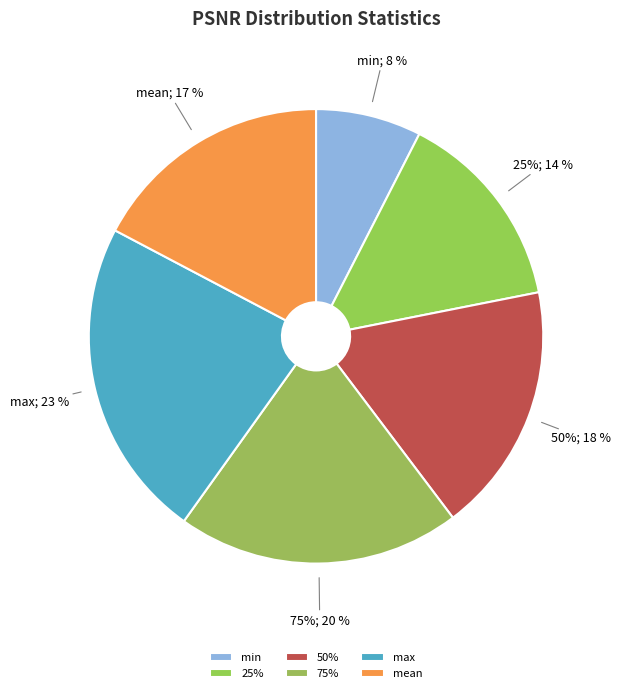

What is the largest slice in the pie chart?

max